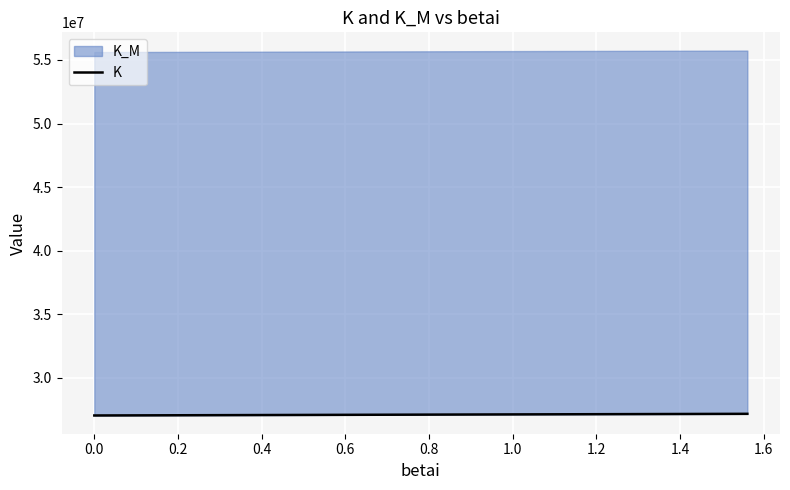

The value at 1.0 is 6422554.6. True or false?

False